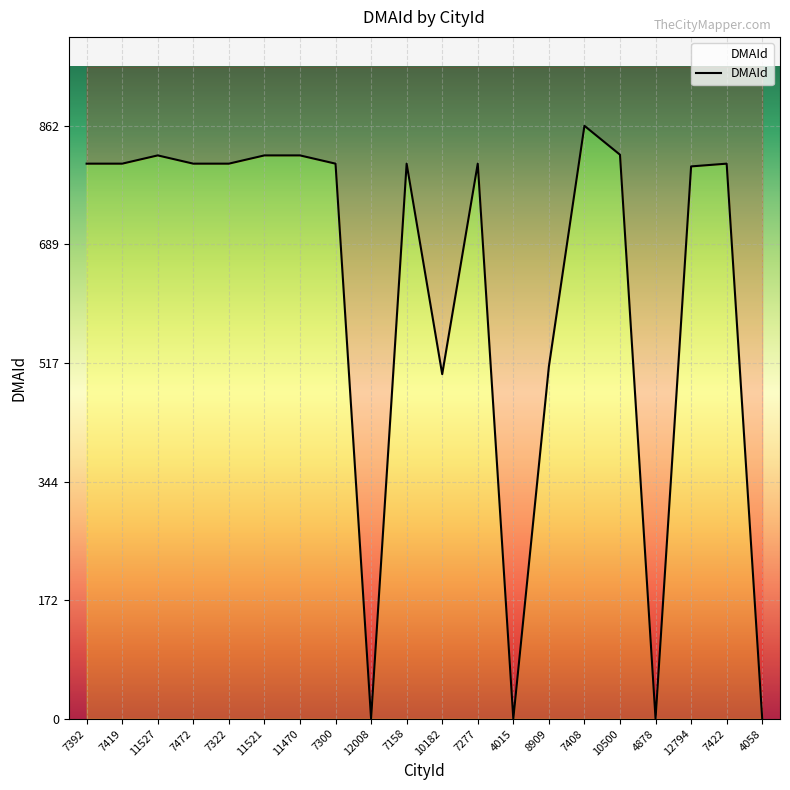

List the labels in order of value, smallest first.

12008, 4015, 4878, 4058, 10182, 8909, 12794, 7392, 7419, 7472, 7322, 7300, 7158, 7277, 7422, 11527, 11521, 11470, 10500, 7408